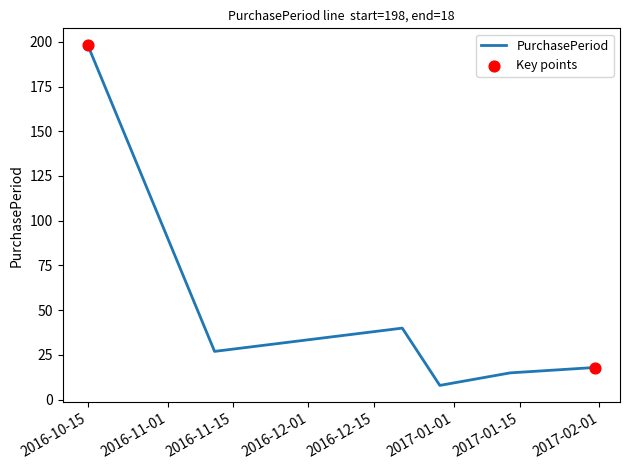

What is the sum of all values?

306